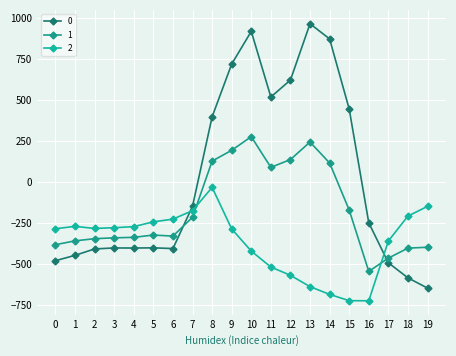

What is the maximum value shown in the chart?

962.7